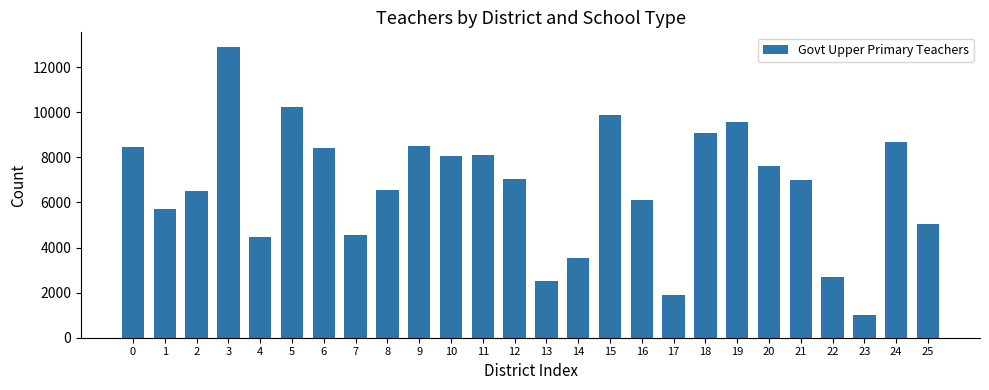

How many data points does each series have?

26